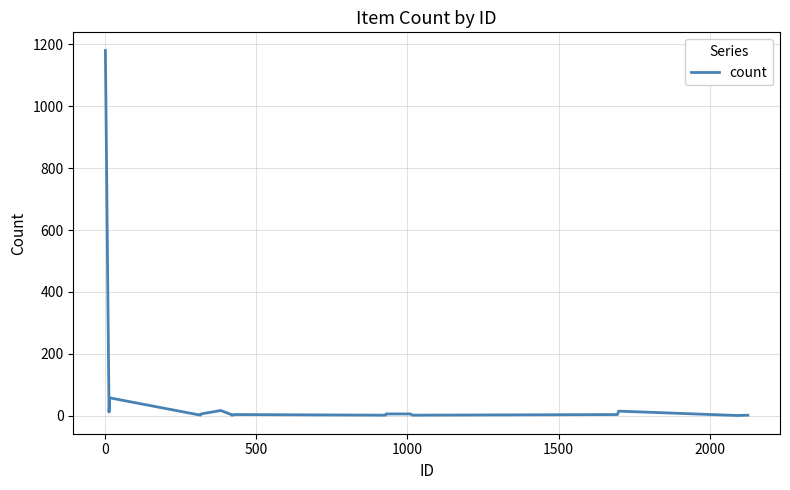

What is the difference between the second highest and second lowest values?

57